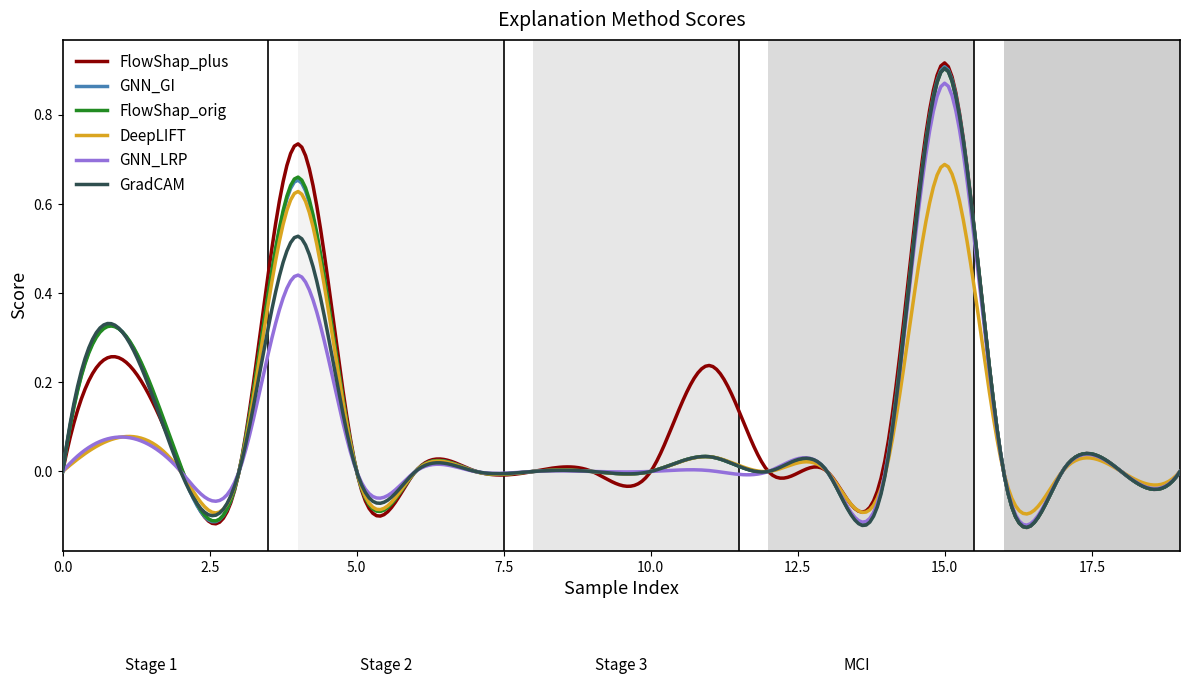

What are all the series names shown in the legend?

FlowShap_plus, GNN_GI, FlowShap_orig, DeepLIFT, GNN_LRP, GradCAM